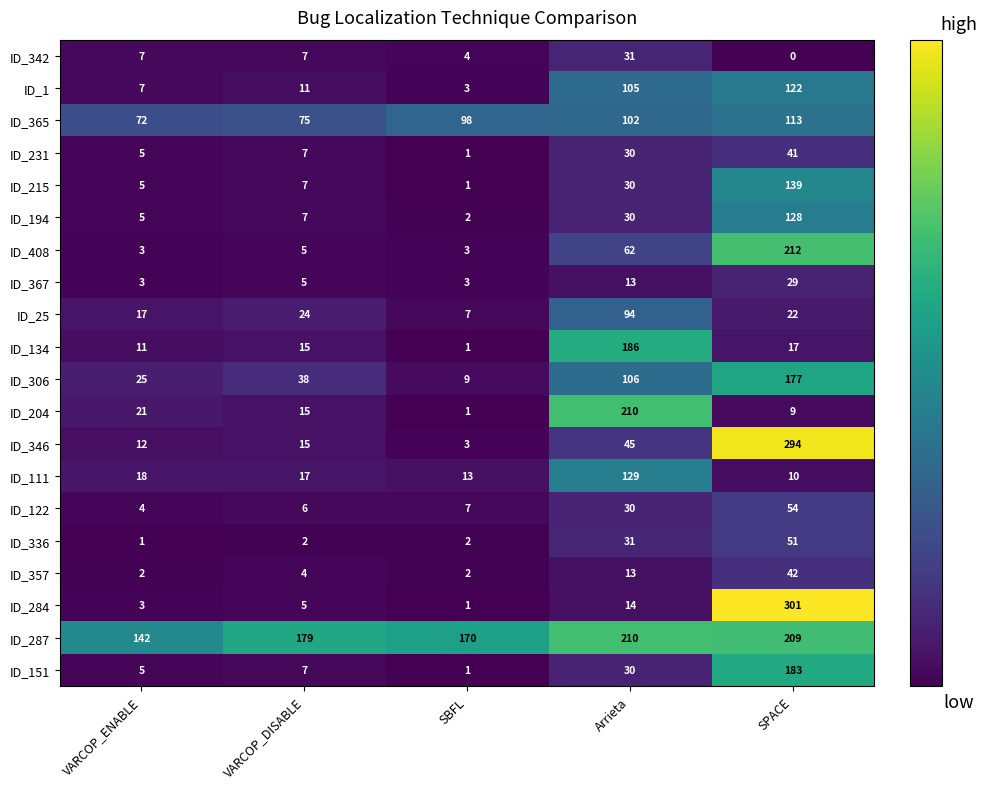

Rank the categories by ID_287 value from highest to lowest.

Arrieta, SPACE, VARCOP_DISABLE, SBFL, VARCOP_ENABLE